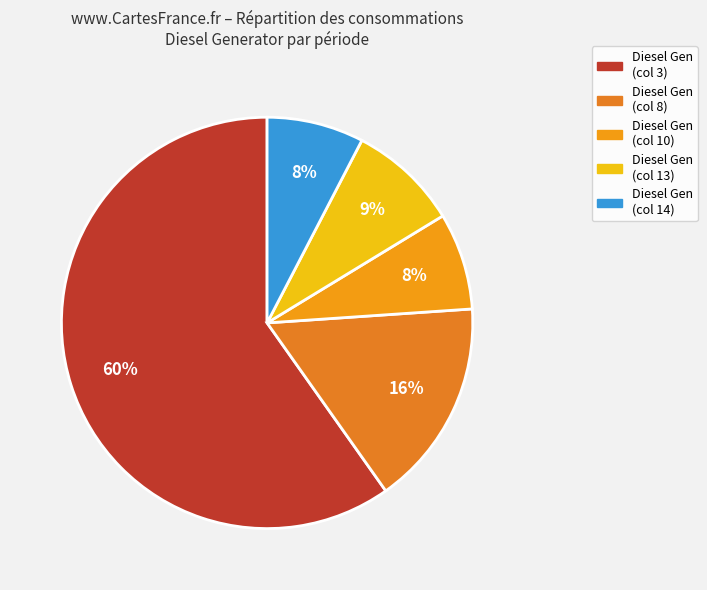

How many segments does this pie chart have?

5